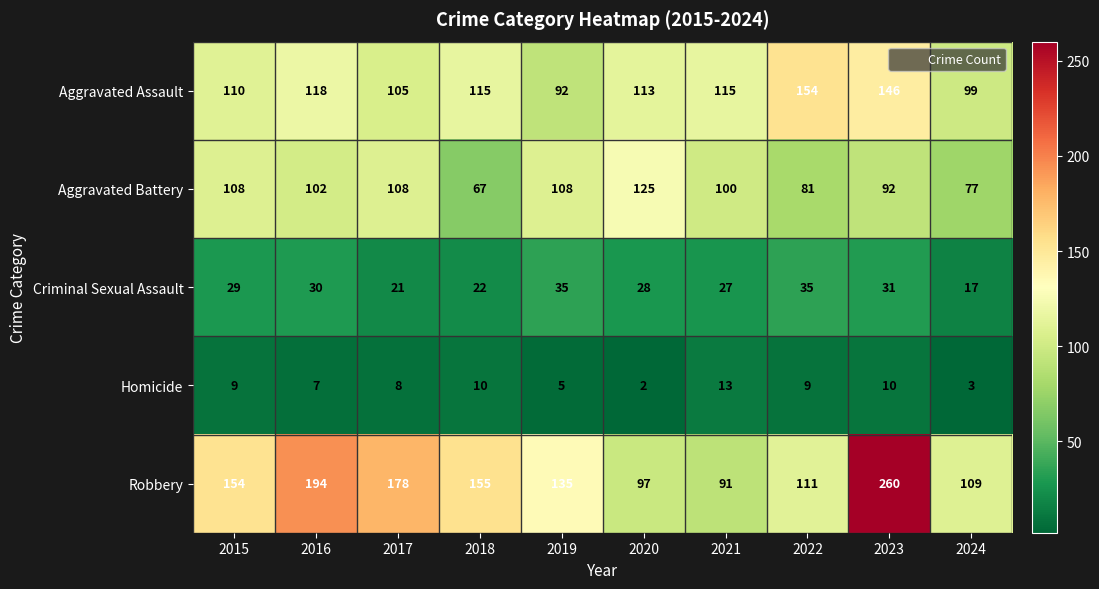

List the series in order of their peak value, lowest first.

Homicide, Criminal Sexual Assault, Aggravated Battery, Aggravated Assault, Robbery